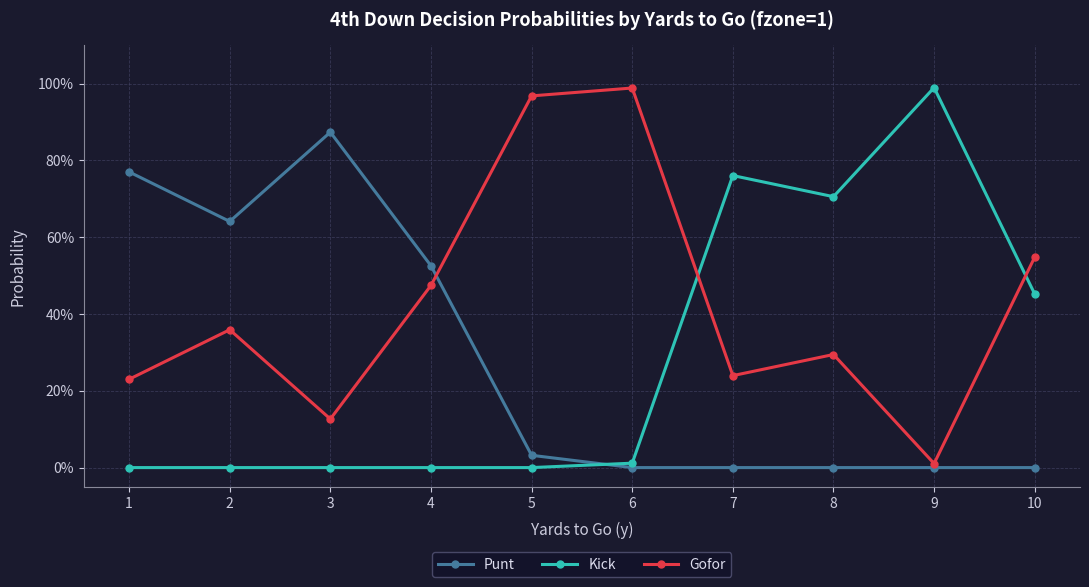

Which category has the highest value in the Kick series?

9